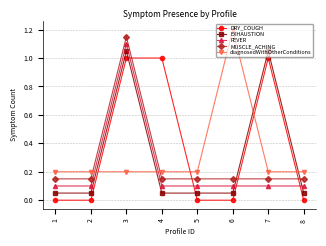

At which category does DRY_COUGH reach its first local peak?

7